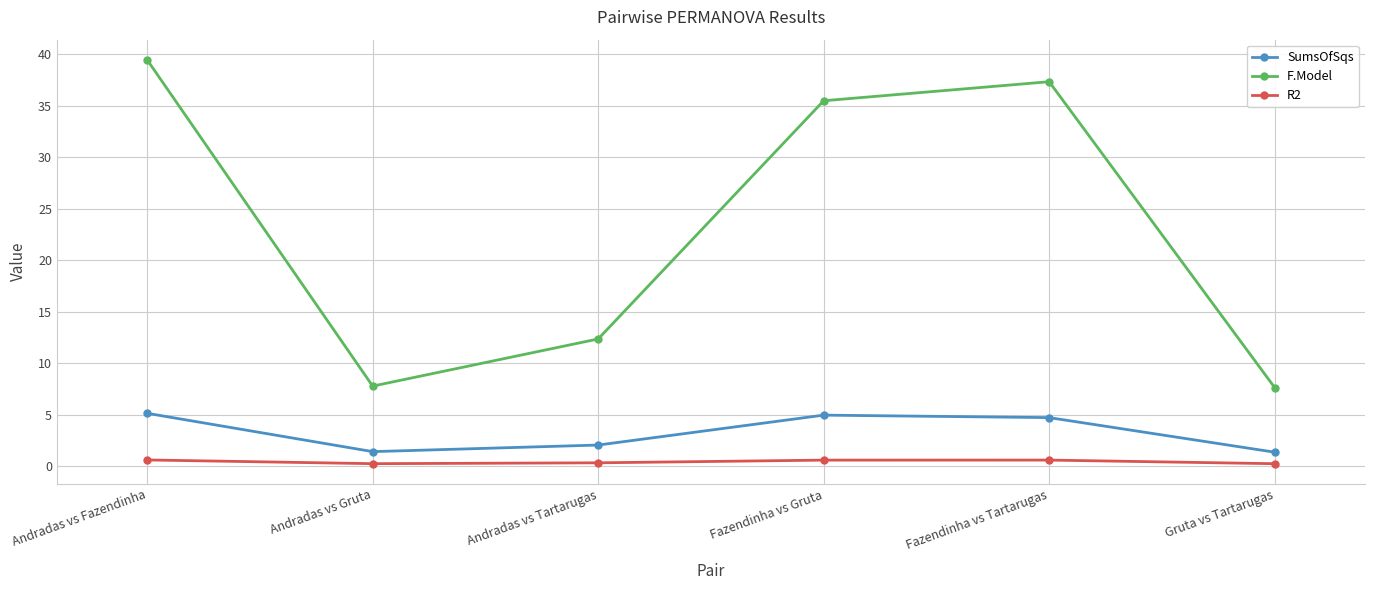

What is the highest value of the SumsOfSqs series?

5.1